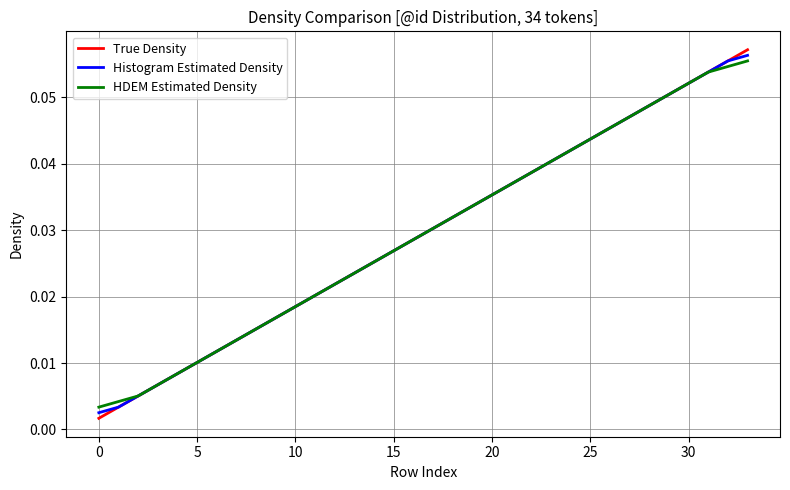

Which series has the largest range (max minus min)?

True Density